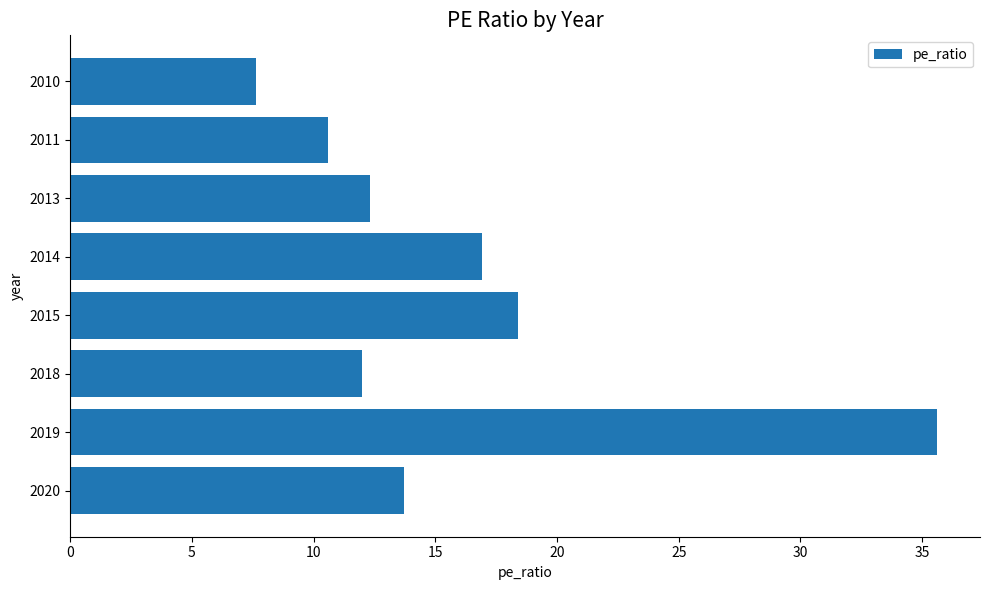

Reading bottom to top, list all the values displayed in this chart.

2020=13.7	2019=35.6	2018=12.0	2015=18.4	2014=16.9	2013=12.3	2011=10.6	2010=7.6